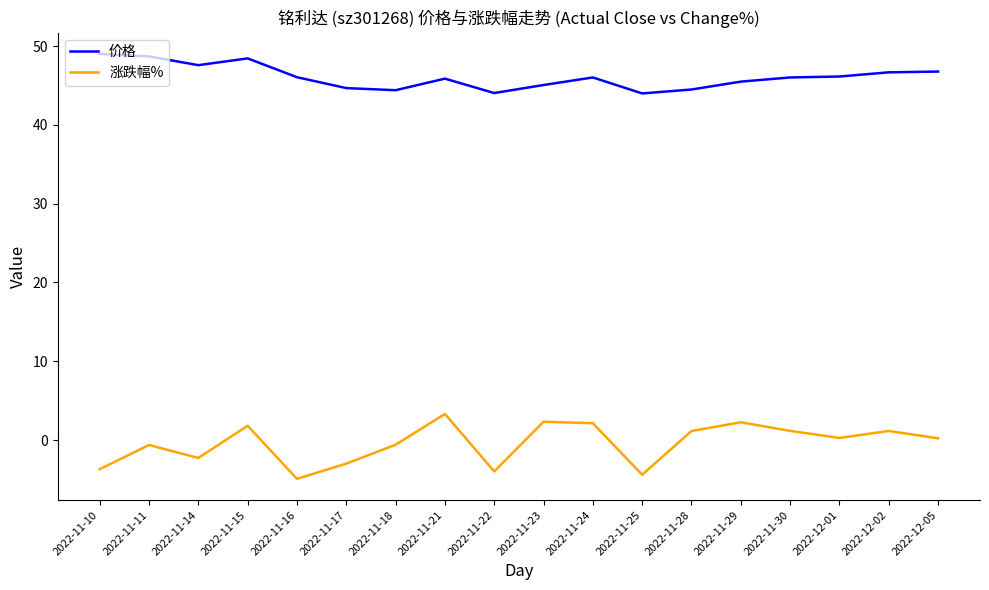

At 2022-11-16, list the series in order from smallest to largest.

涨跌幅%, 价格